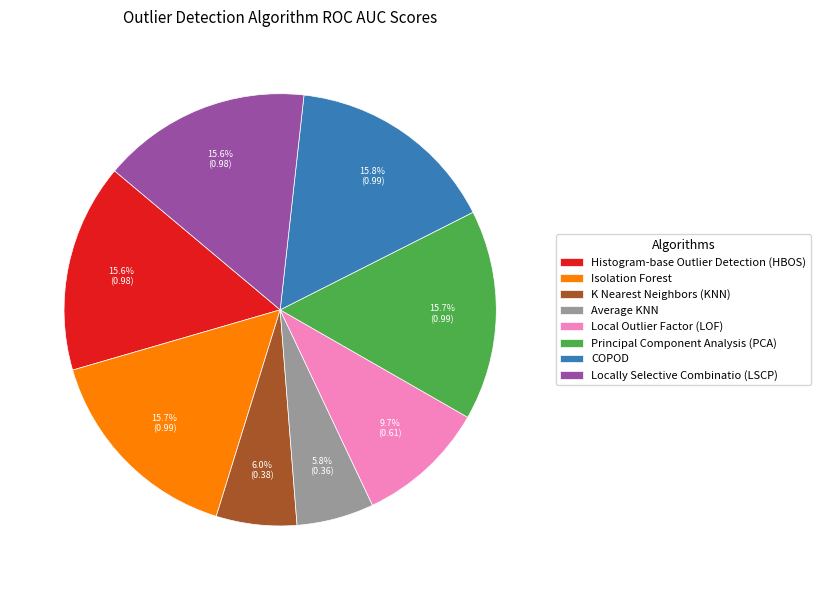

Which has a higher value, K Nearest Neighbors (KNN) or Local Outlier Factor (LOF)?

Local Outlier Factor (LOF)